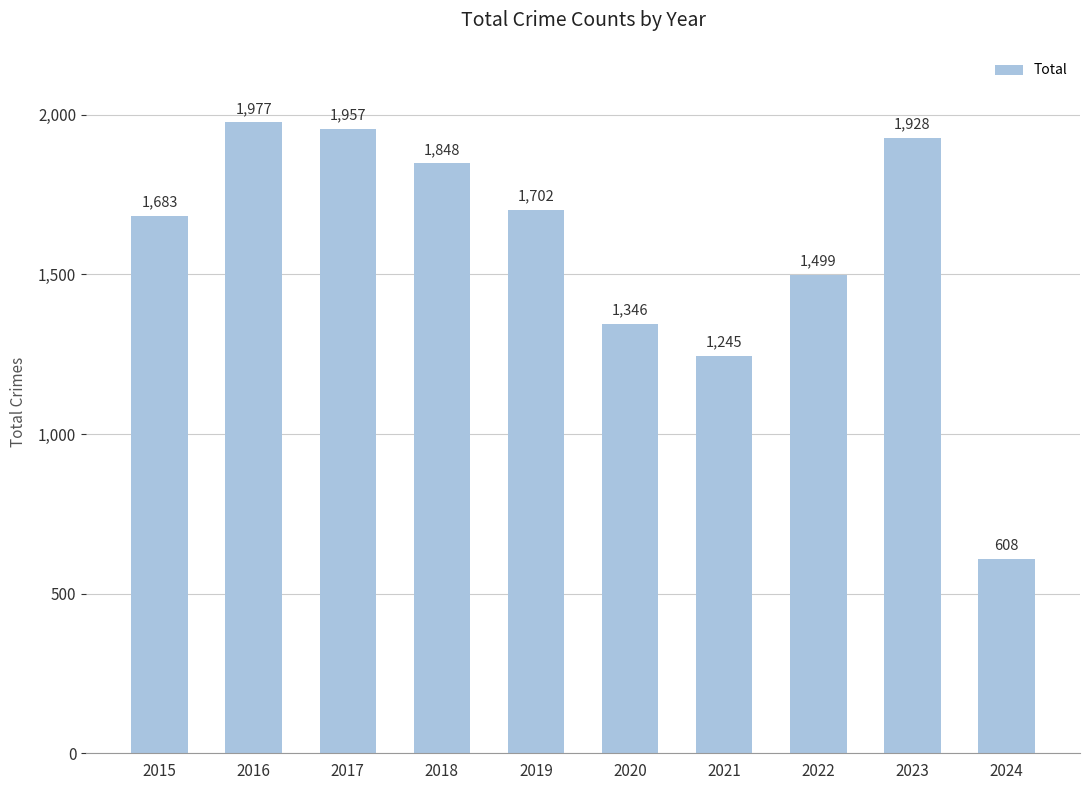

Which label corresponds to the smallest value in the chart?

2024